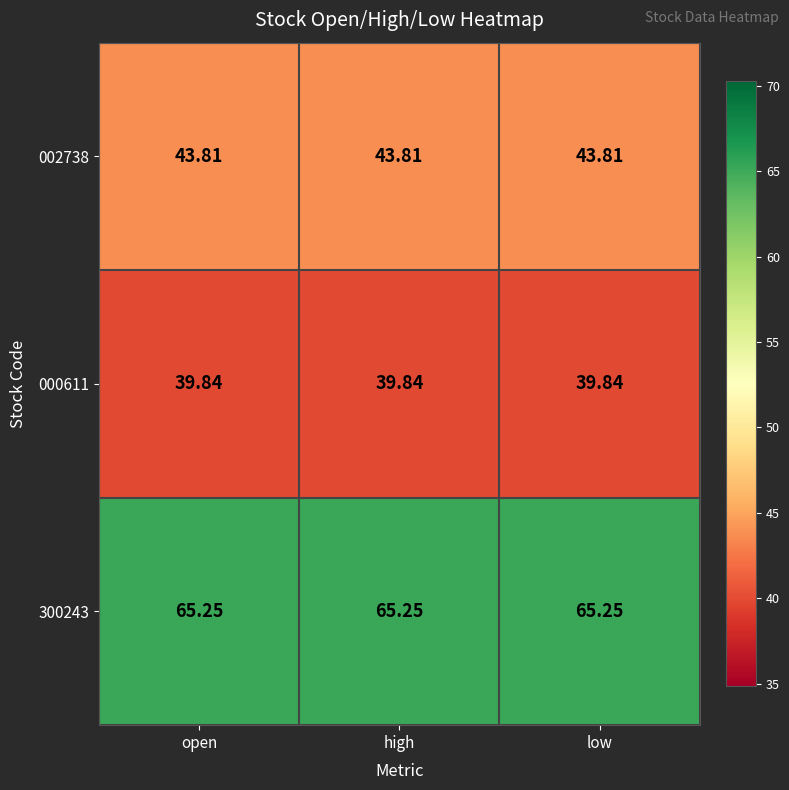

List the series in order of their overall mean, lowest first.

000611, 002738, 300243